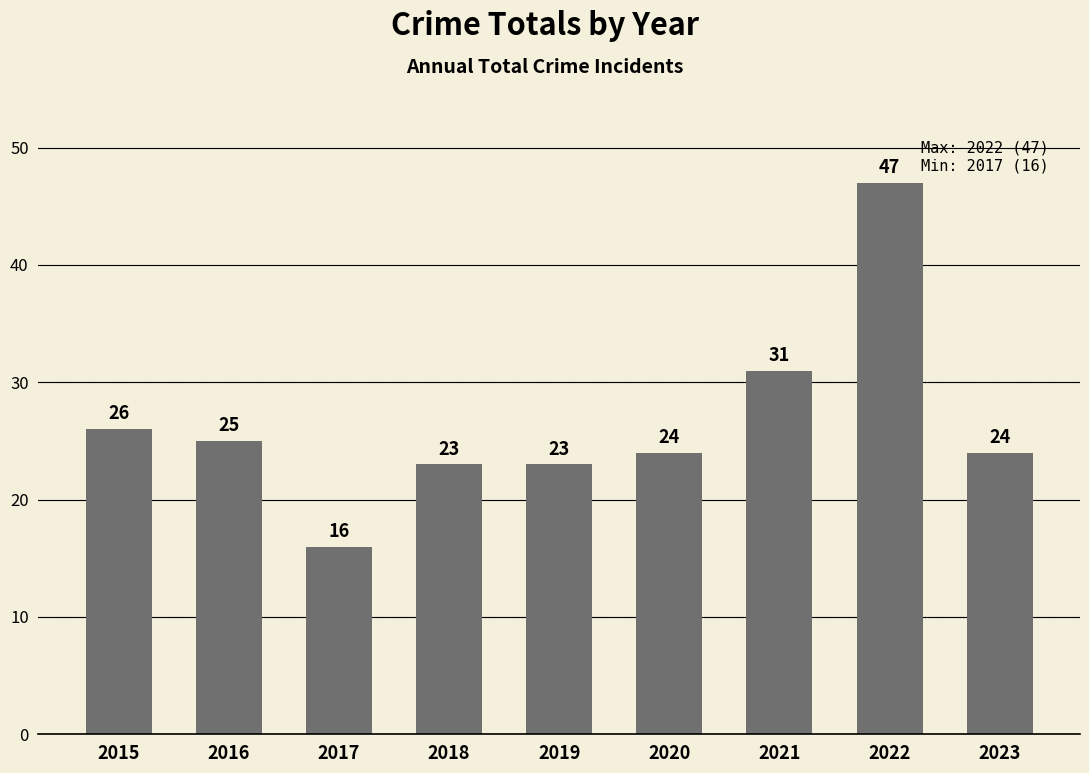

What is the smallest value displayed?

16